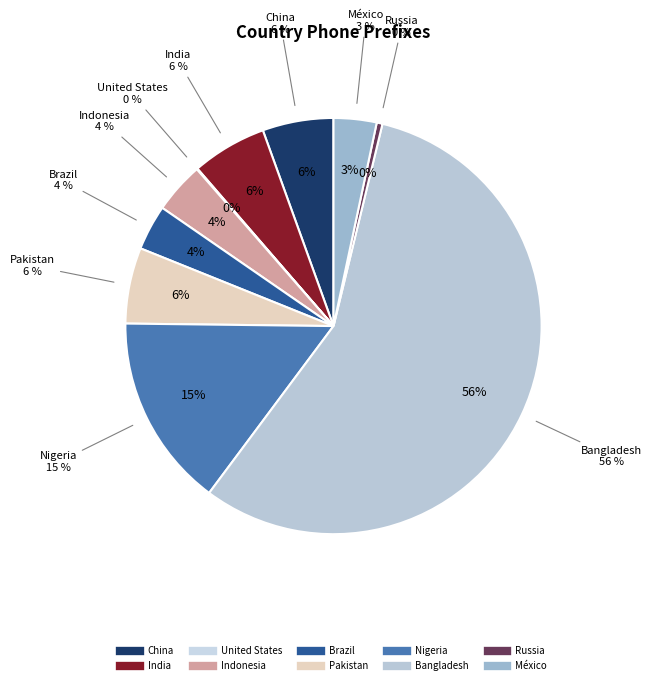

Which category has the smallest portion of the pie?

United States